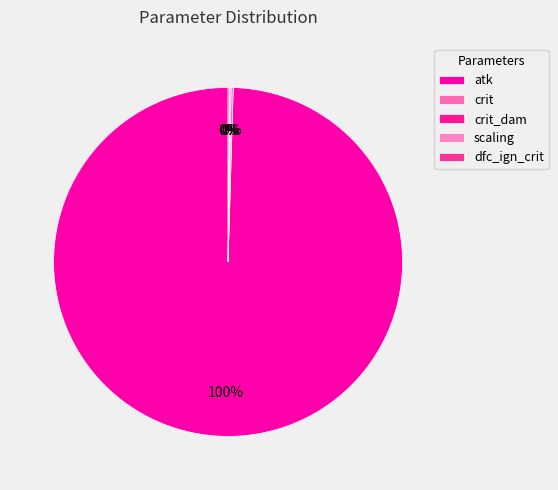

How many slices are in this pie chart?

5